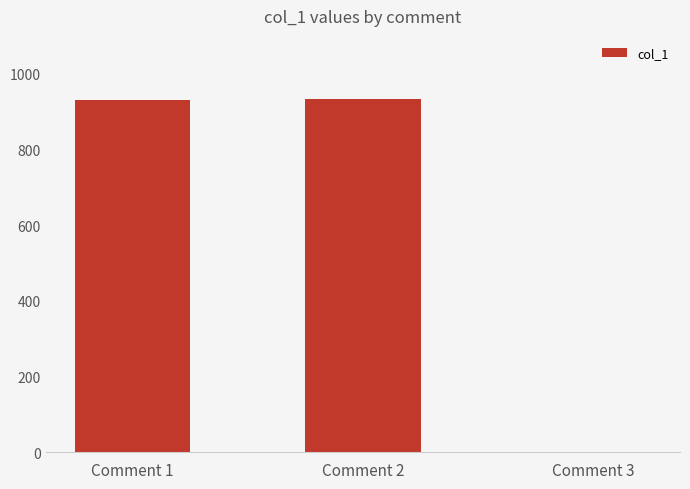

At which label does the data first exceed 931?

Comment 1